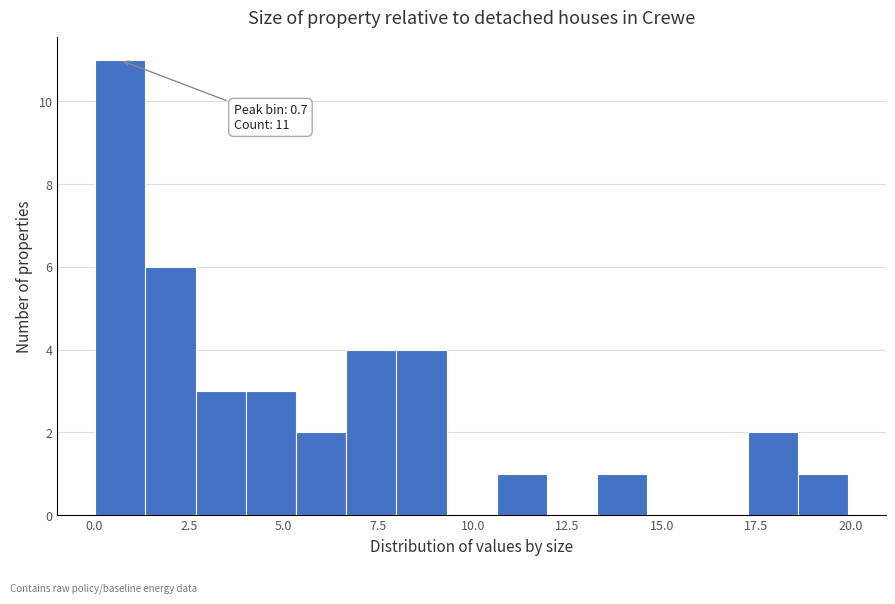

Read against the x-axis, roughly where is the centre of the tallest bar?

0.5